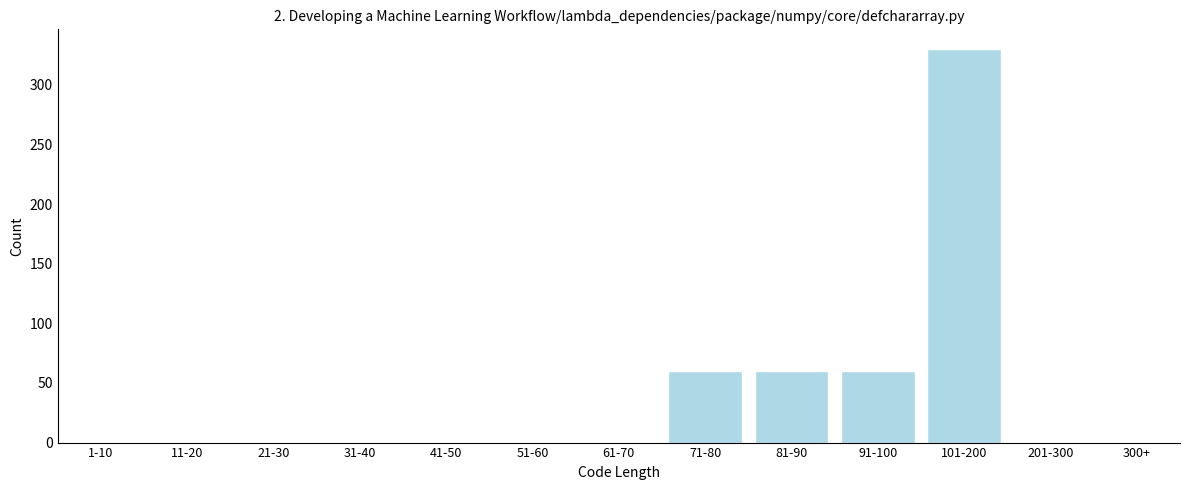

Reading left to right, extract all data points from this chart.

1-10=0	11-20=0	21-30=0	31-40=0	41-50=0	51-60=0	61-70=0	71-80=60	81-90=60	91-100=60	101-200=330	201-300=0	300+=0